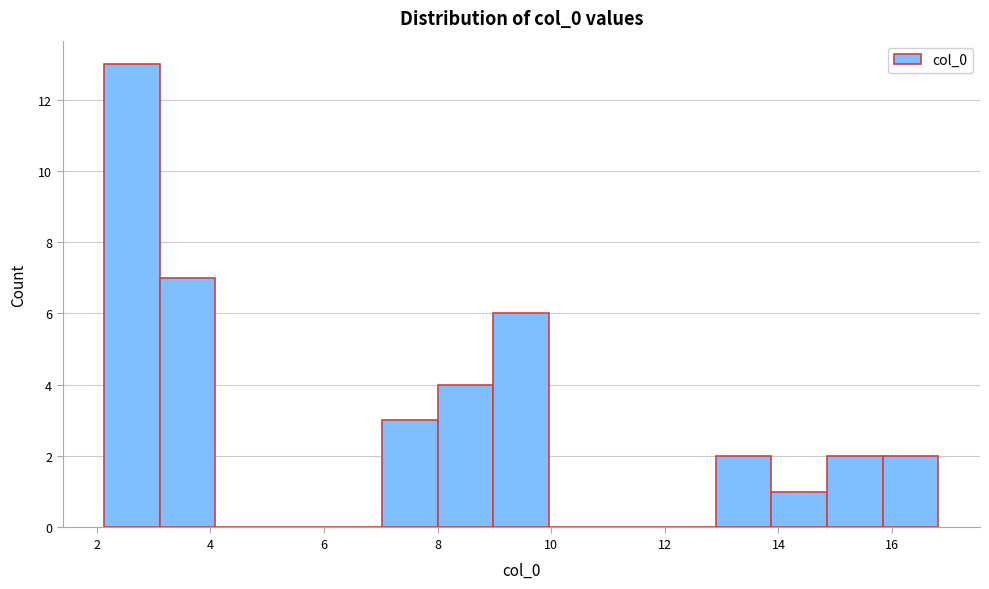

What is the height of the bar covering 12.8 to 13.8 on the x-axis? Neither the bar edges nor the heights are printed on the chart, so give them approximately, as read against the axes.

2